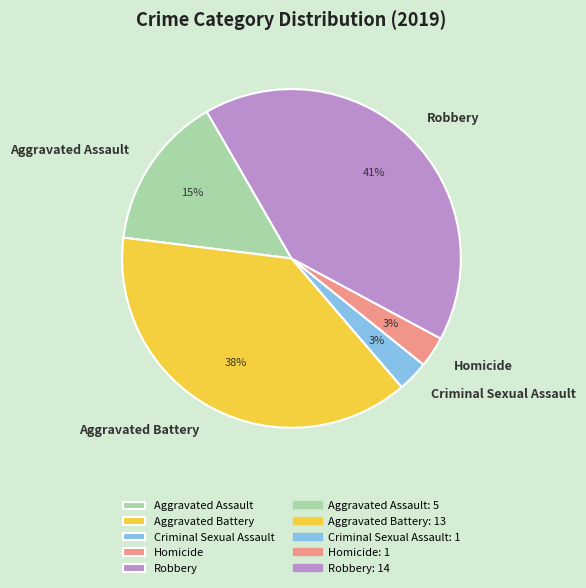

Is it true that Aggravated Assault is 28% of the pie?

False